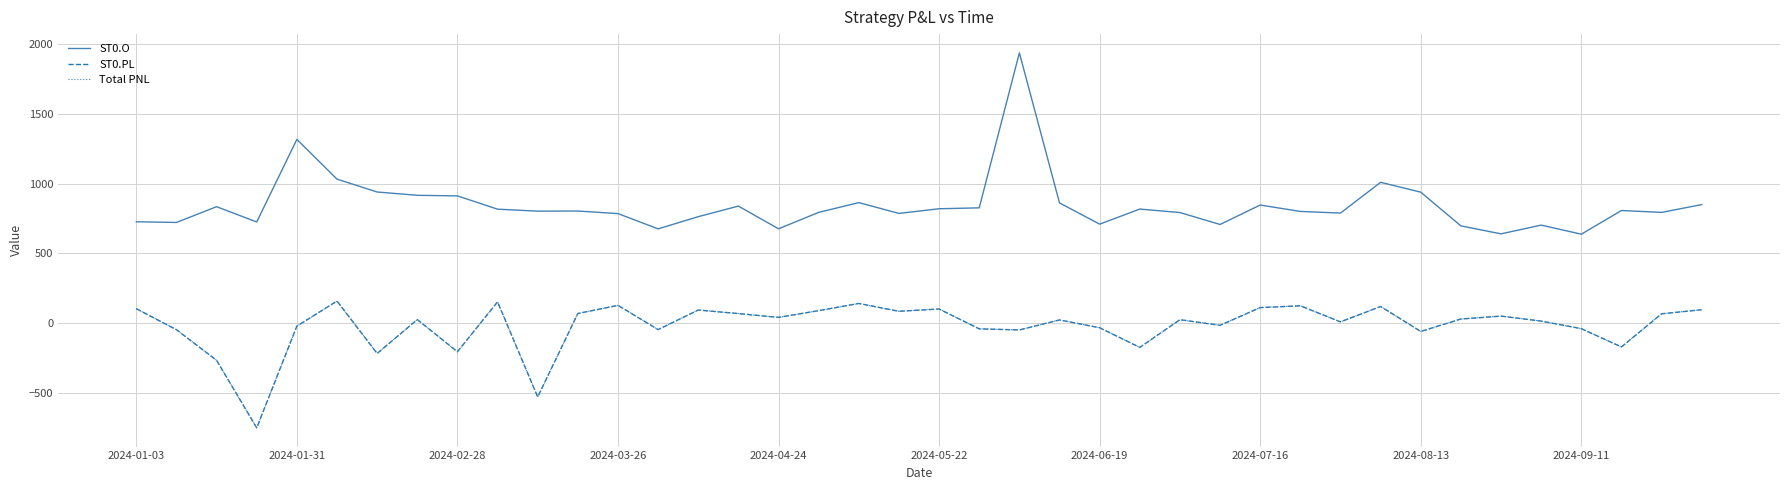

Does the chart have visible grid lines?

Yes